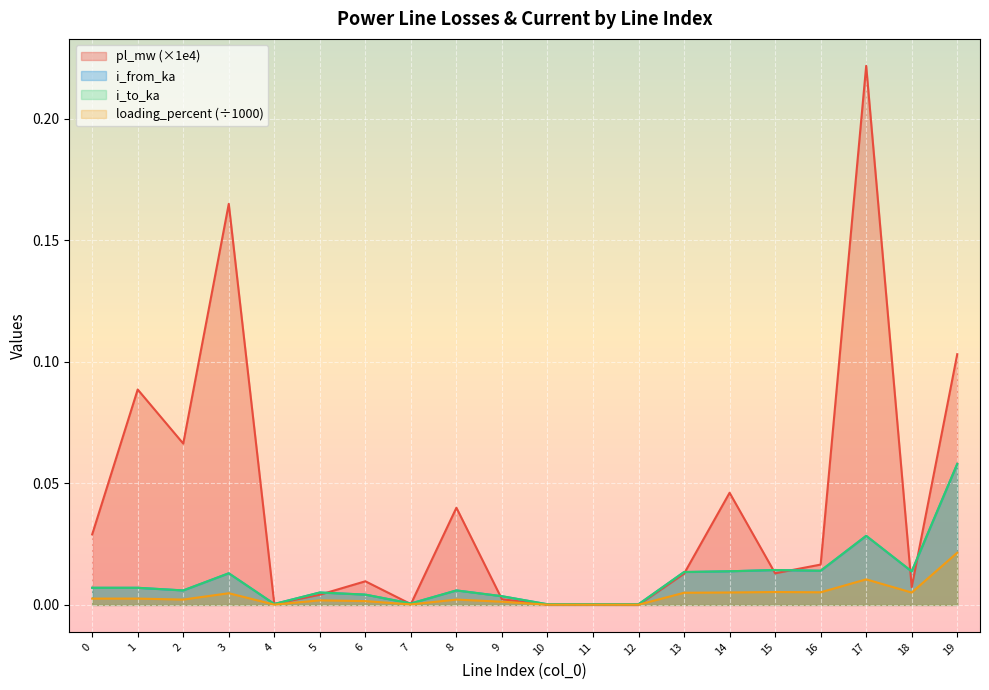

True or false: i_to_ka and i_from_ka cross at least once.

True